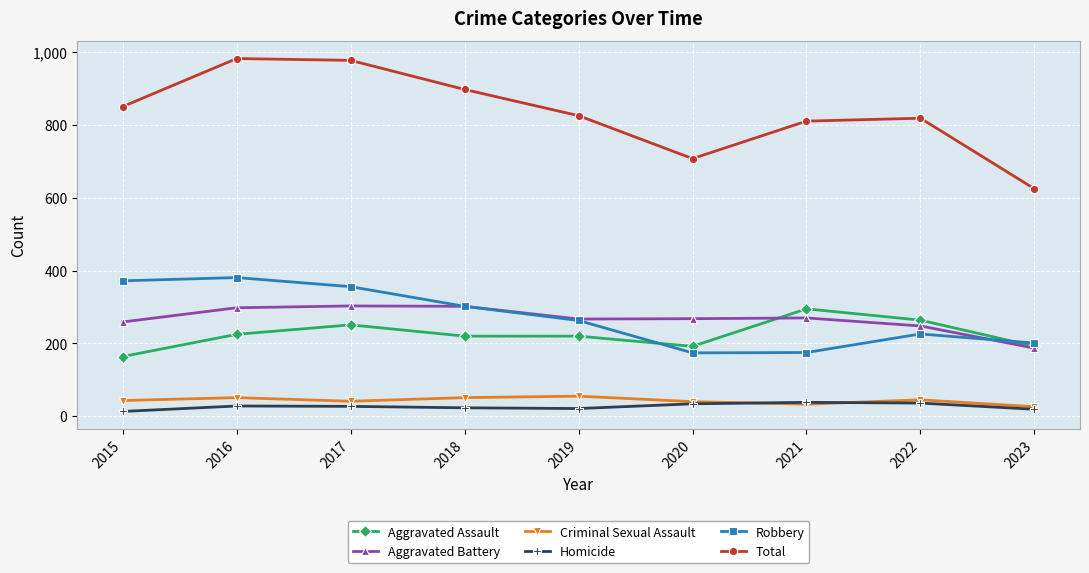

Which series has the largest total across all categories?

Total